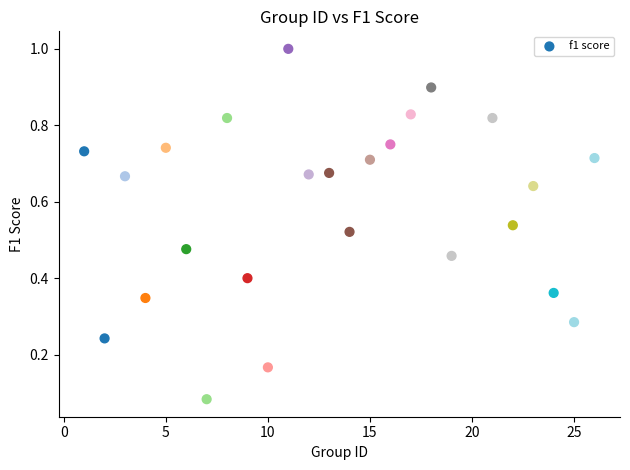

What is the range of X values (max minus min)?

25.0